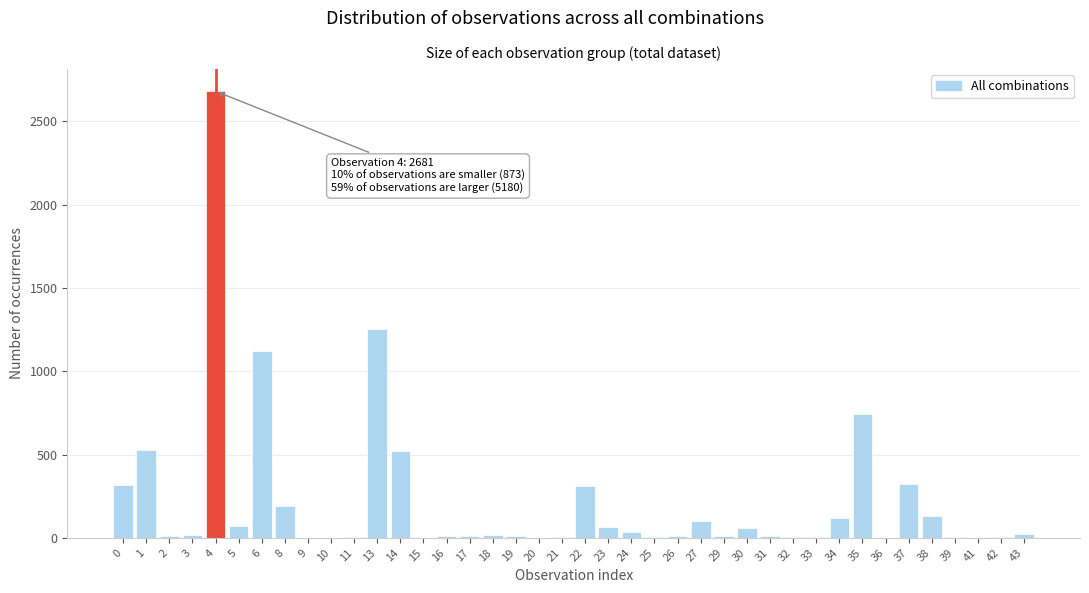

Count the number of data series in this chart.

1